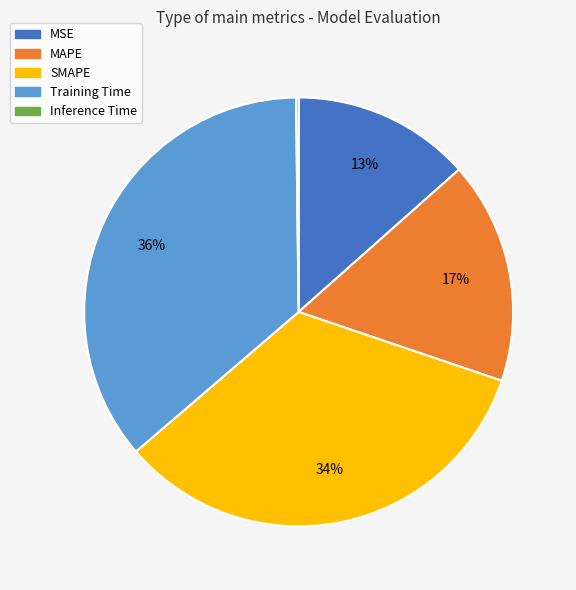

Do SMAPE and MSE together represent more than half of the pie?

No